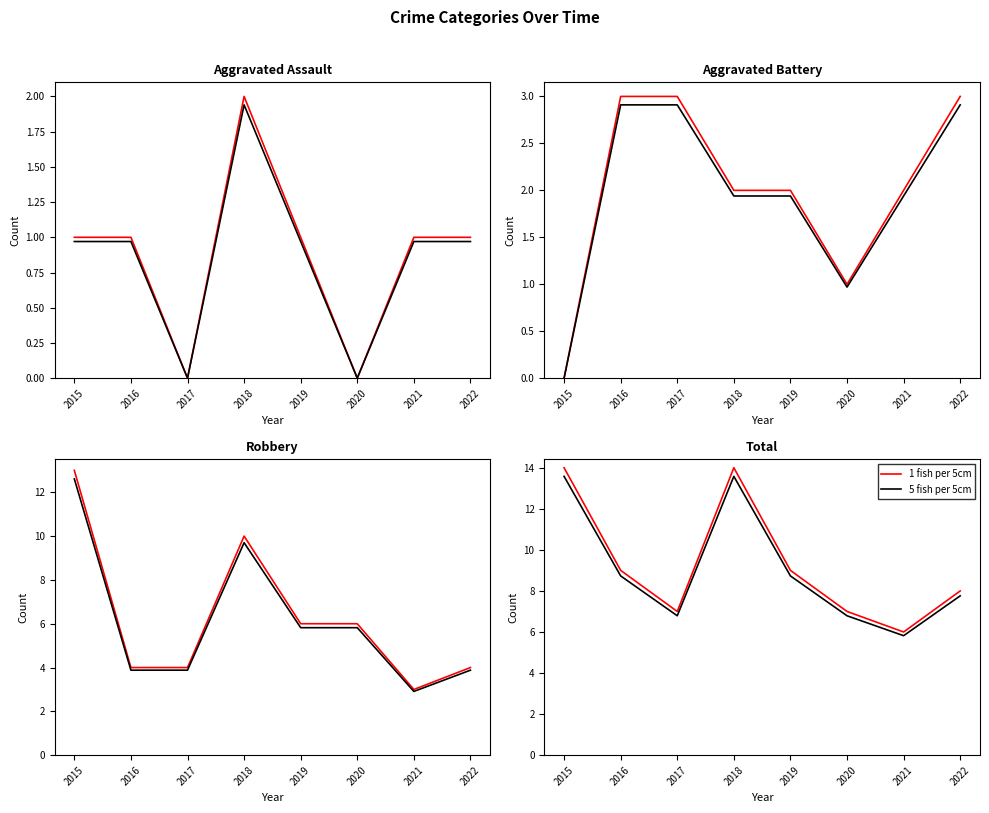

Reading left to right, transcribe all the data shown in this chart.

1 fish per 5cm: 14.0	9.0	7.0	14.0	9.0	7.0	6.0	8.0
5 fish per 5cm: 13.6	8.7	6.8	13.6	8.7	6.8	5.8	7.8